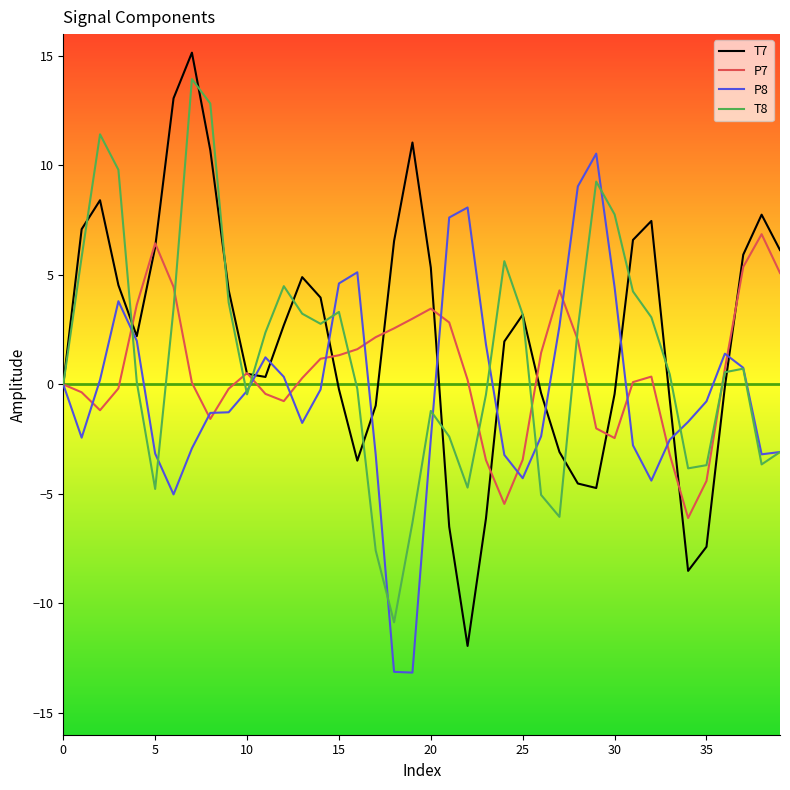

What is the lowest value of the P7 series?

-6.1